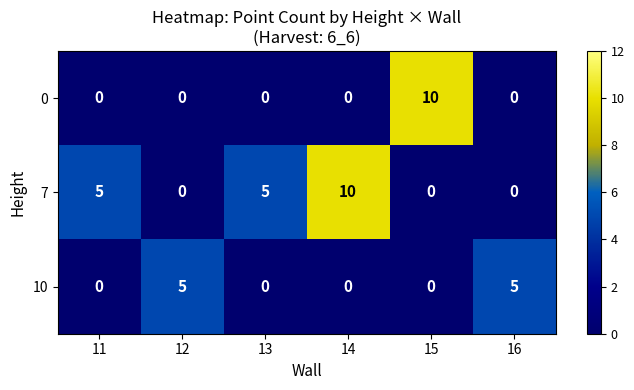

How many positive values does the 0 series have?

1